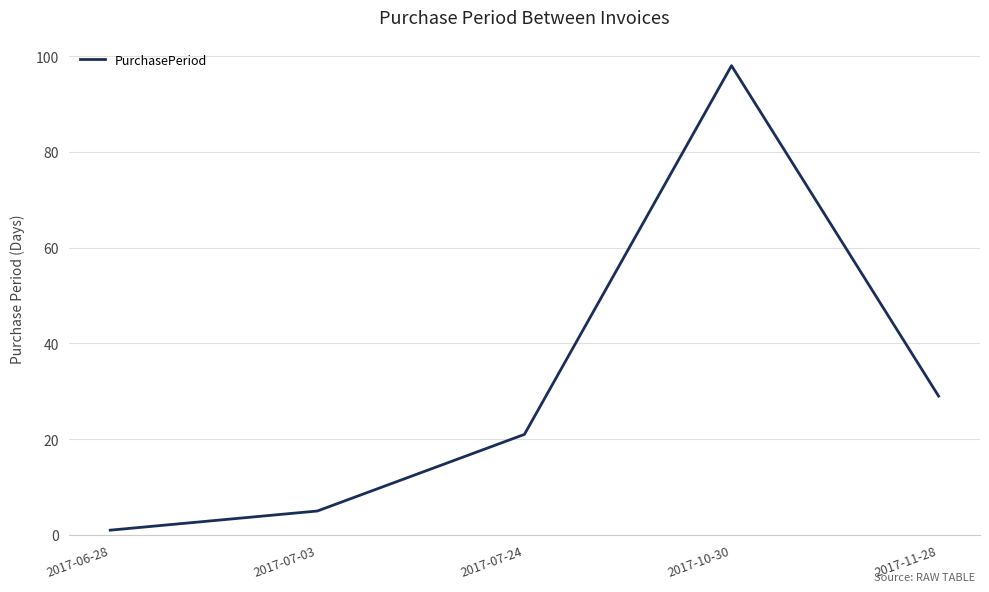

What is the difference between the second highest and minimum values?

28